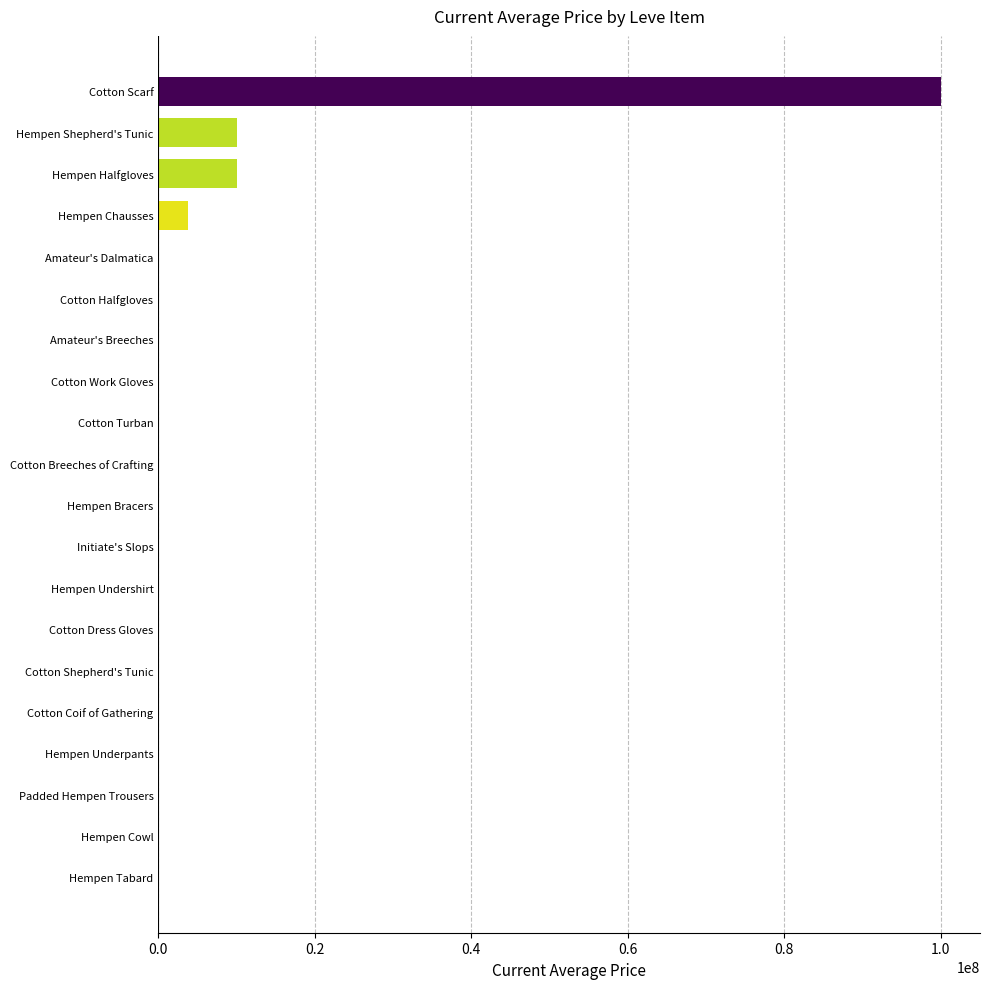

What is the sum of all values?

124268554.5